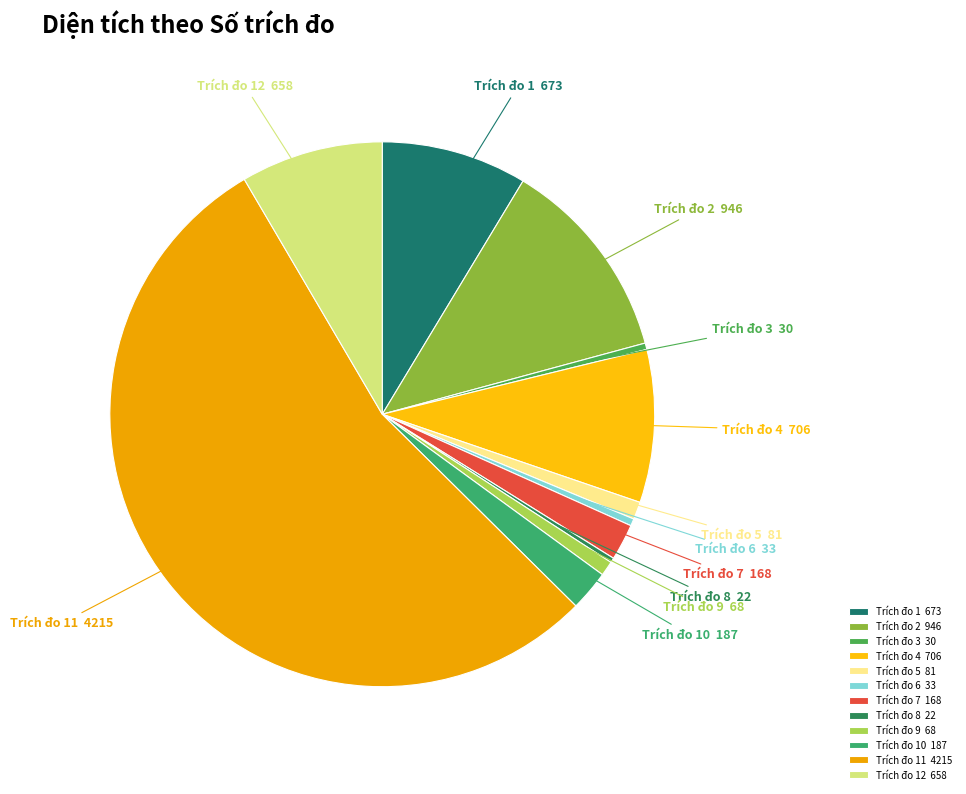

Do Trích đo 1 and Trích đo 2 together represent more than half of the pie?

No